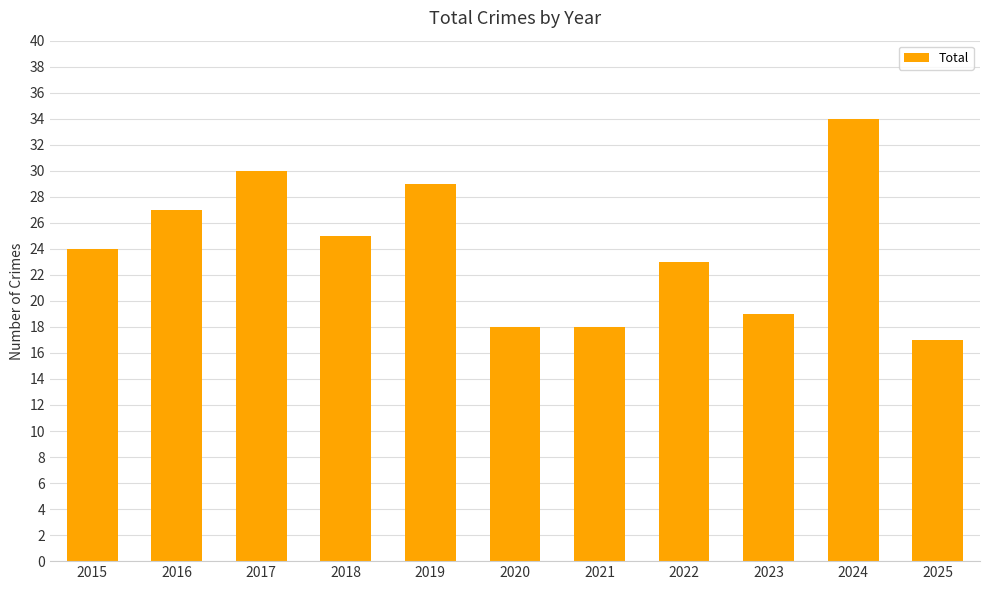

What is the maximum value shown in the chart?

34